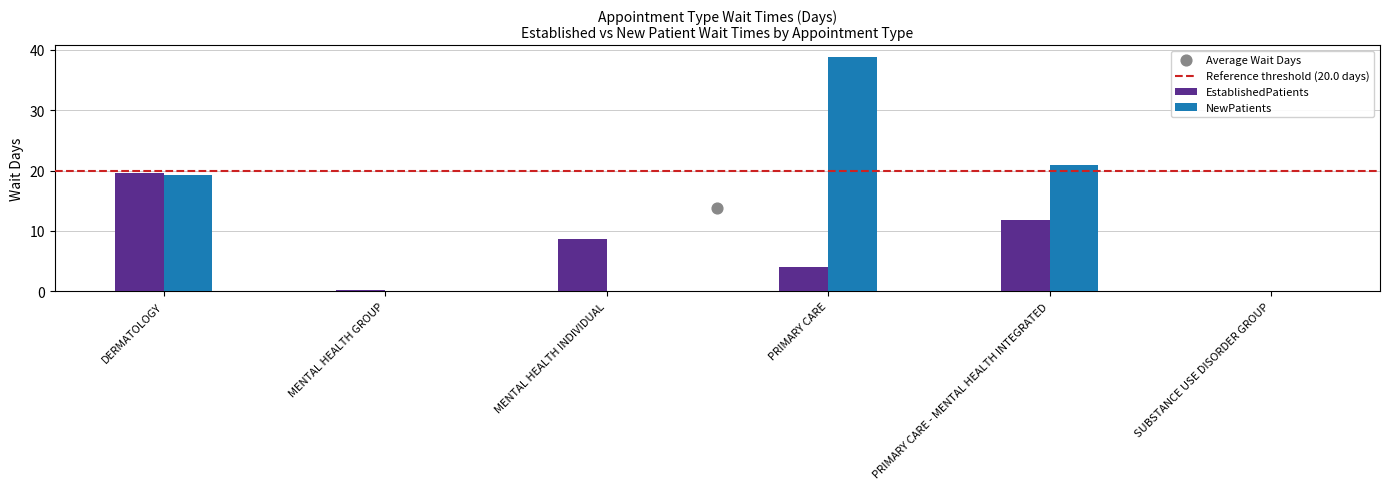

Which has a higher value, MENTAL HEALTH INDIVIDUAL or DERMATOLOGY?

DERMATOLOGY